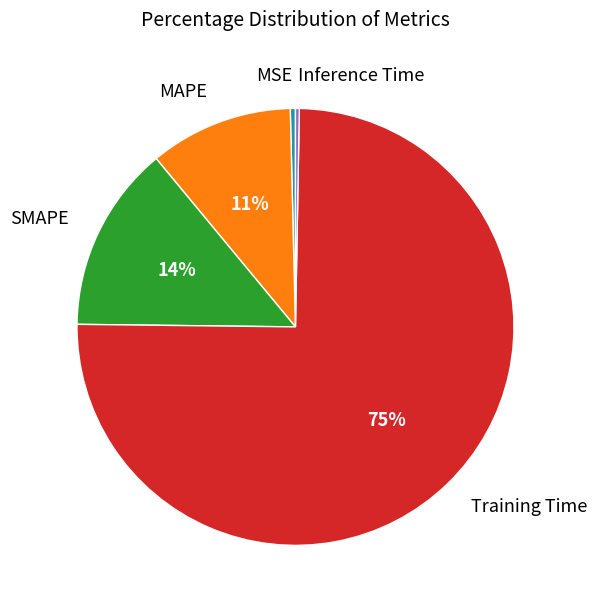

To the nearest percent, what is the difference between the largest and smallest slice percentages?

75%